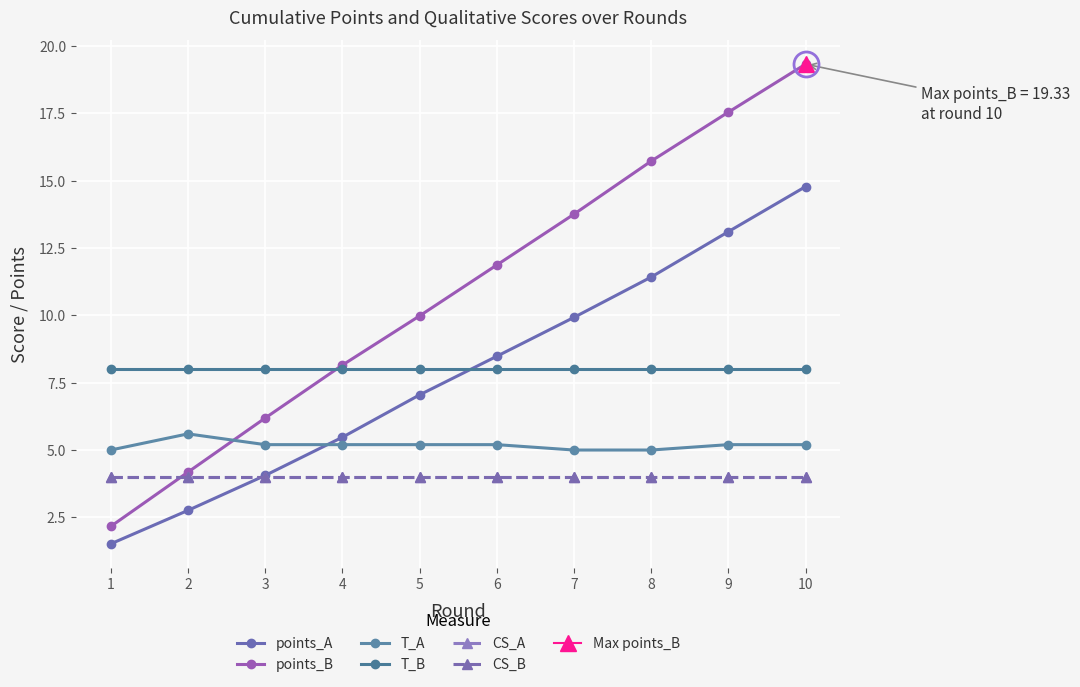

At which category does the chart reach its minimum across all series?

1